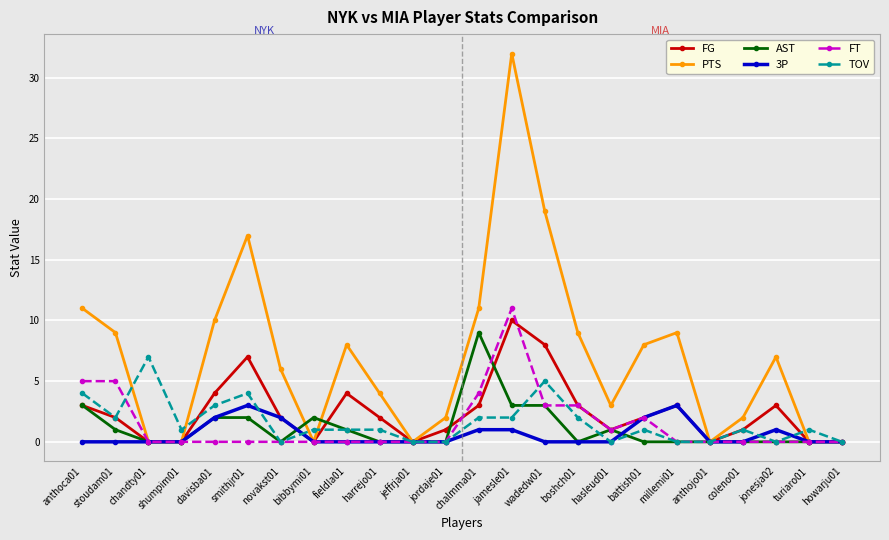

What is the difference between the second highest and second lowest values in the 3P series?

3